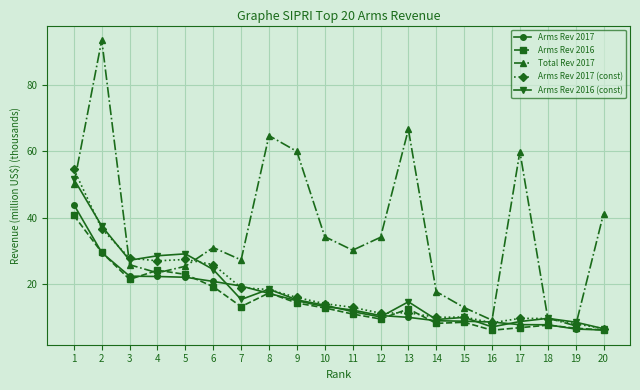

What is the total value across all series at 16?

39.3